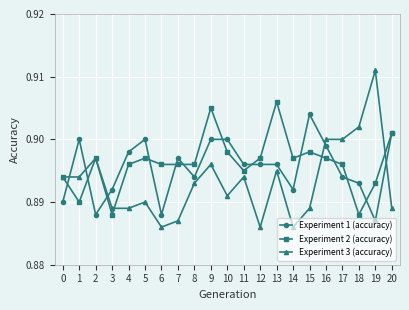

How many lines are shown in the chart?

3